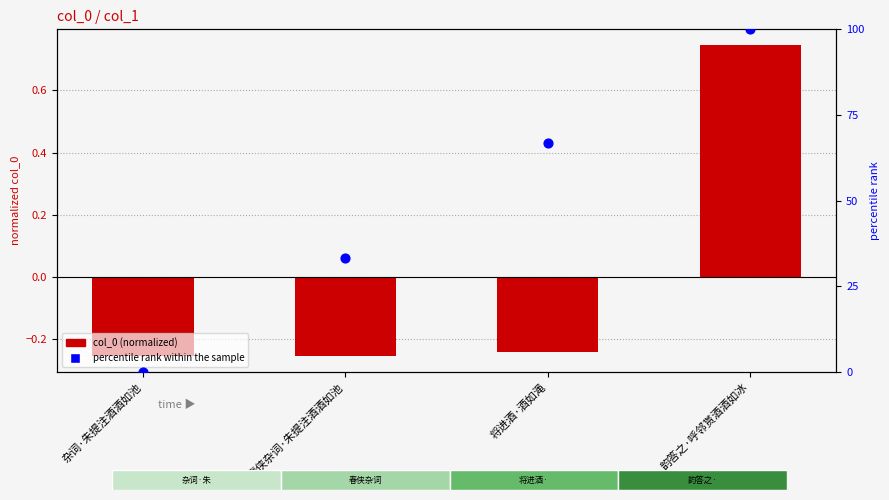

At how many categories does at least one series exceed 63?

2